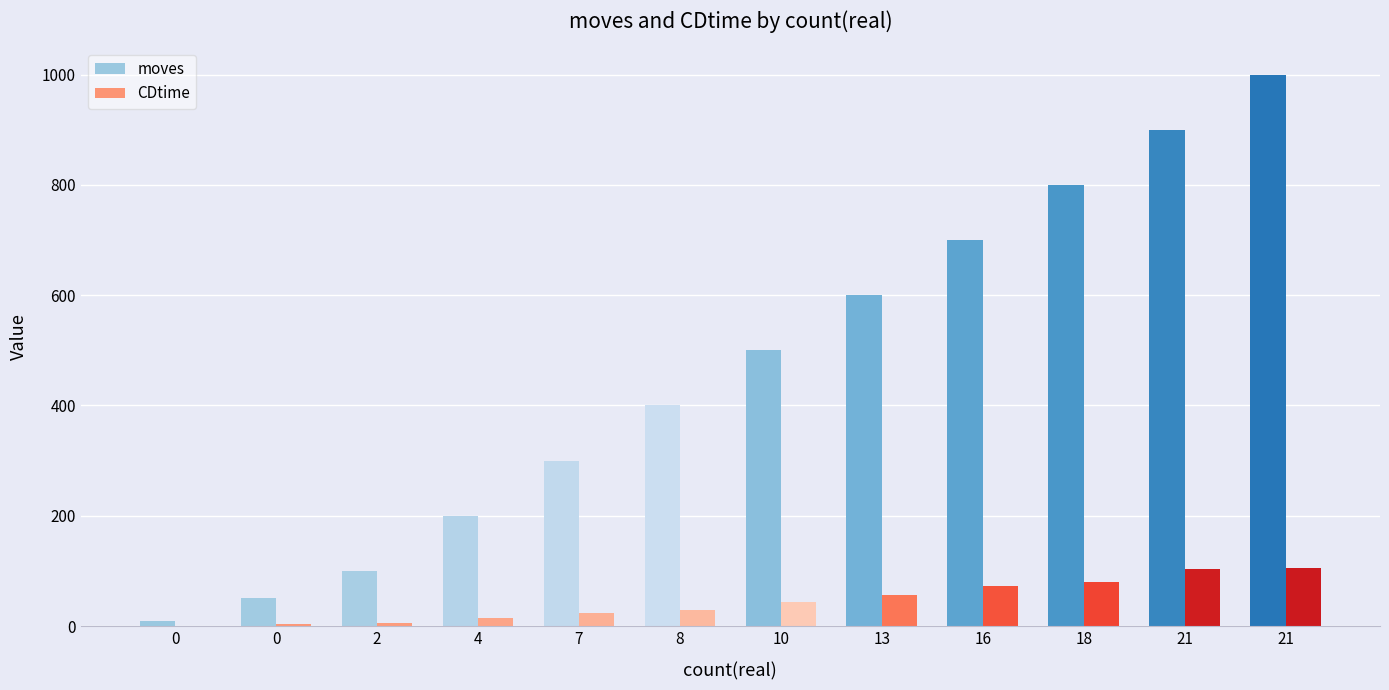

Reading left to right, list all the values displayed in this chart.

moves: 0=10	0=50	2=100	4=200	7=300	8=400	10=500	13=600	16=700	18=800	21=900	21=1000
CDtime: 0=0	0=3	2=6	4=14	7=23	8=30	10=44	13=56	16=73	18=80	21=103	21=105